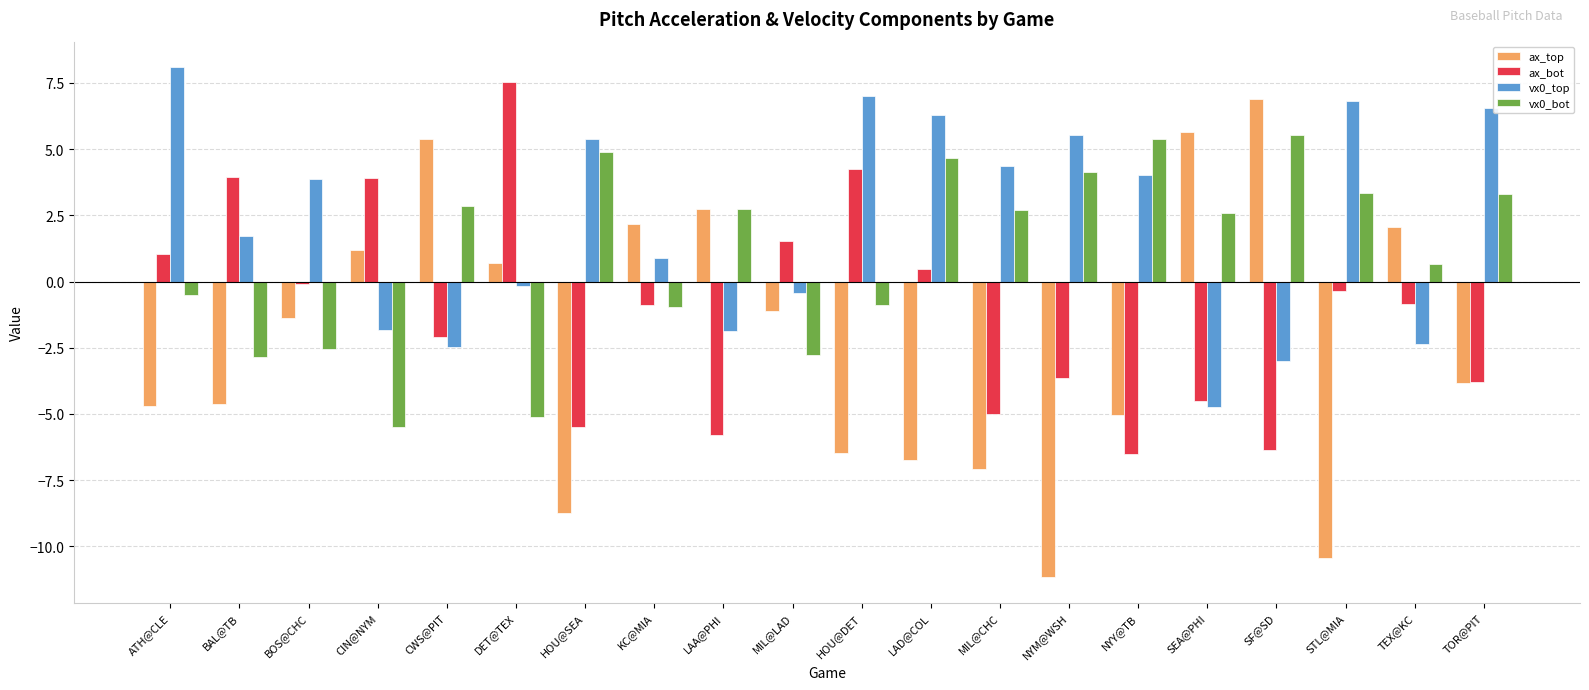

Which label corresponds to the smallest value in the chart?

NYM@WSH